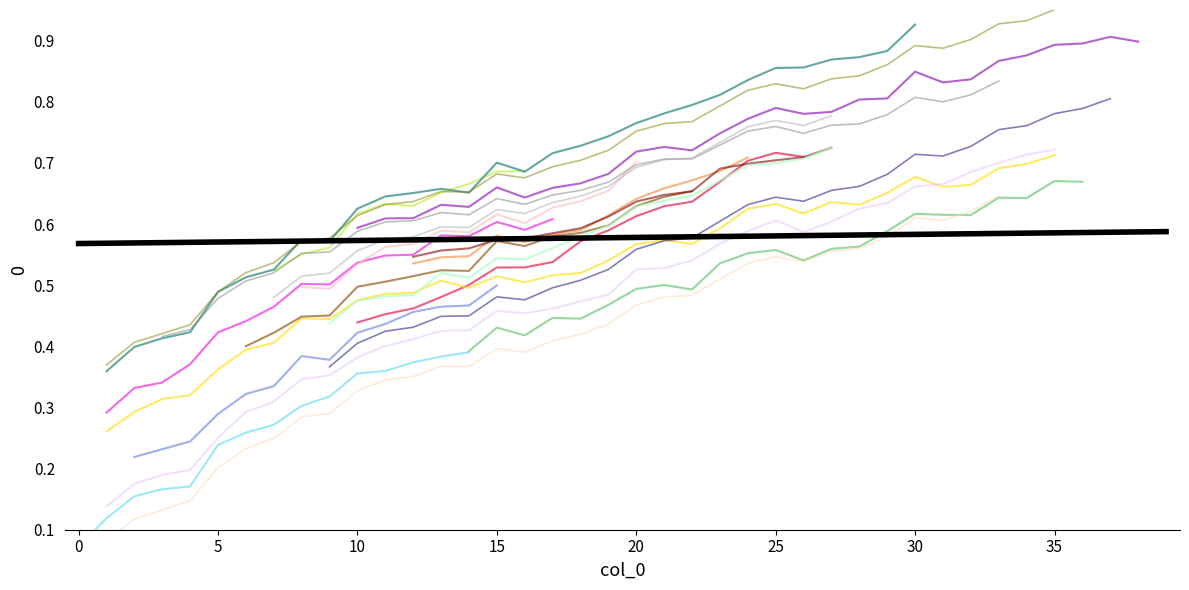

Is it true that the value at 34 is 0.6?

True